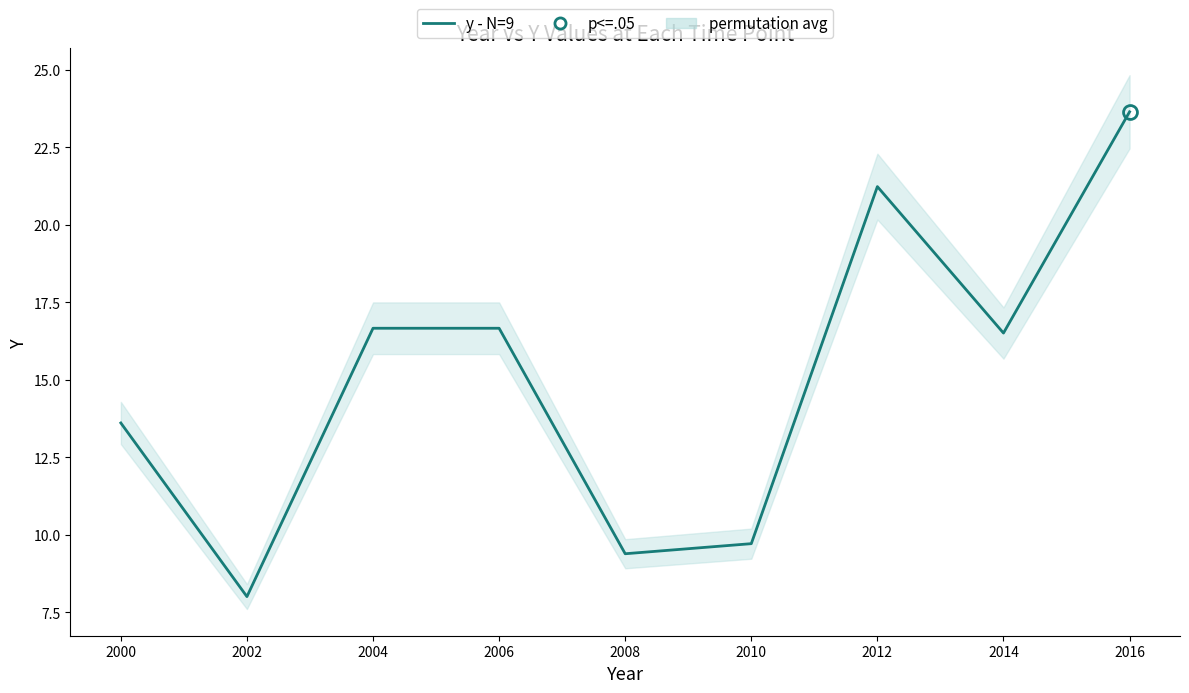

How many interior local valleys (lower than both neighbors) does the data have?

3